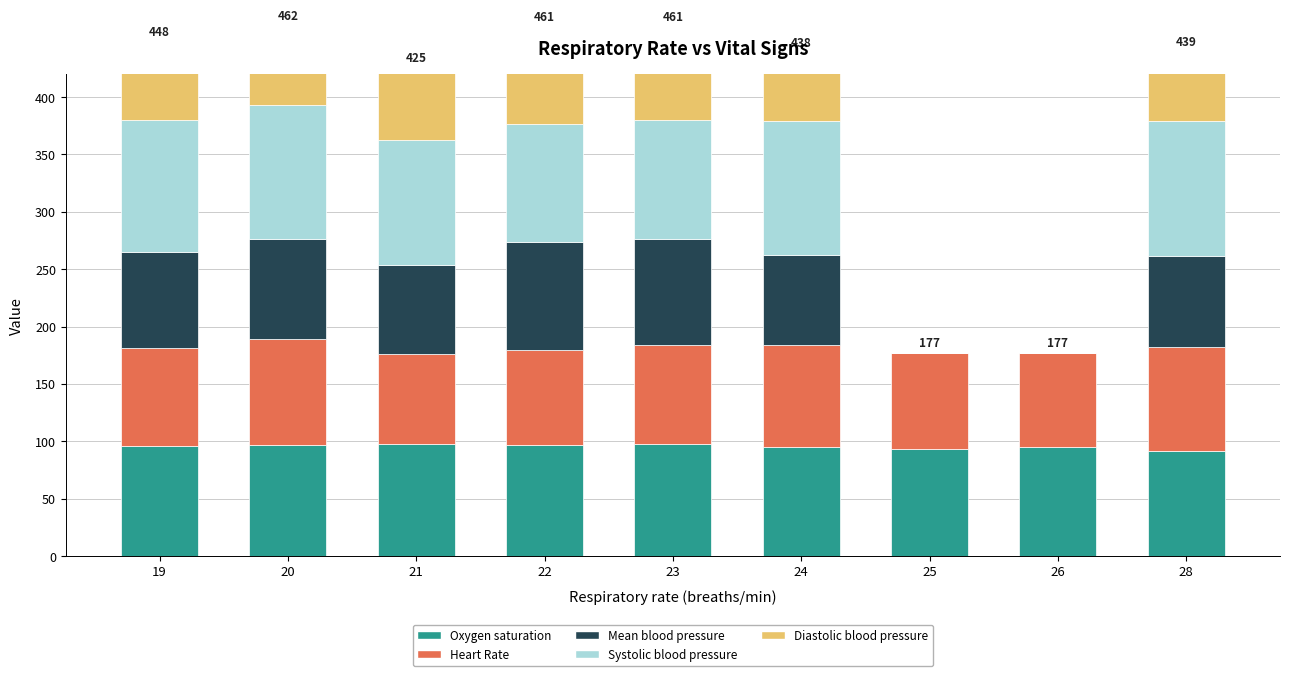

The Diastolic blood pressure series shows 59.0 at 24. True or false?

True